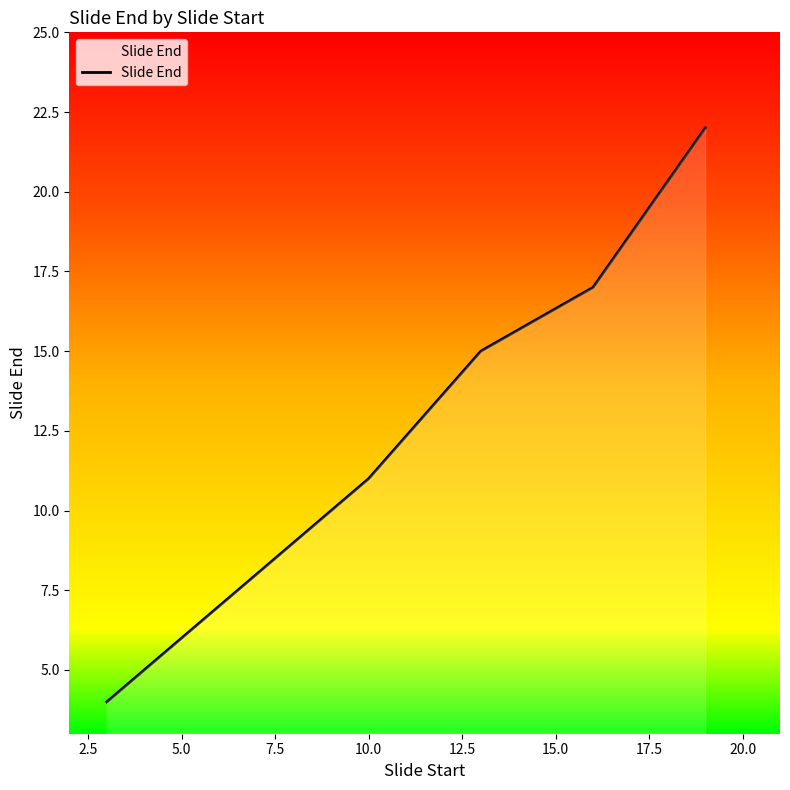

What is the difference between the maximum and minimum values?

18